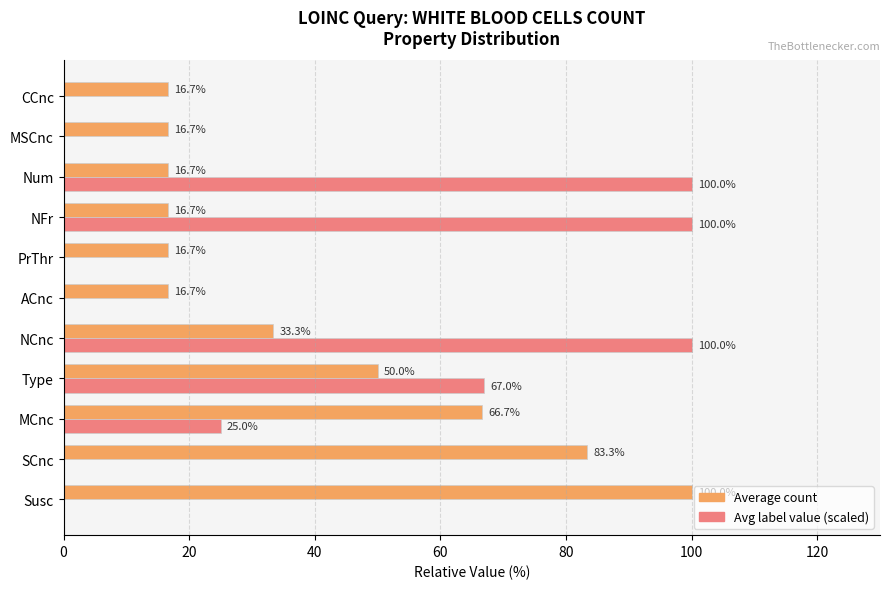

Between SCnc and PrThr, which series saw the biggest shift?

Average count